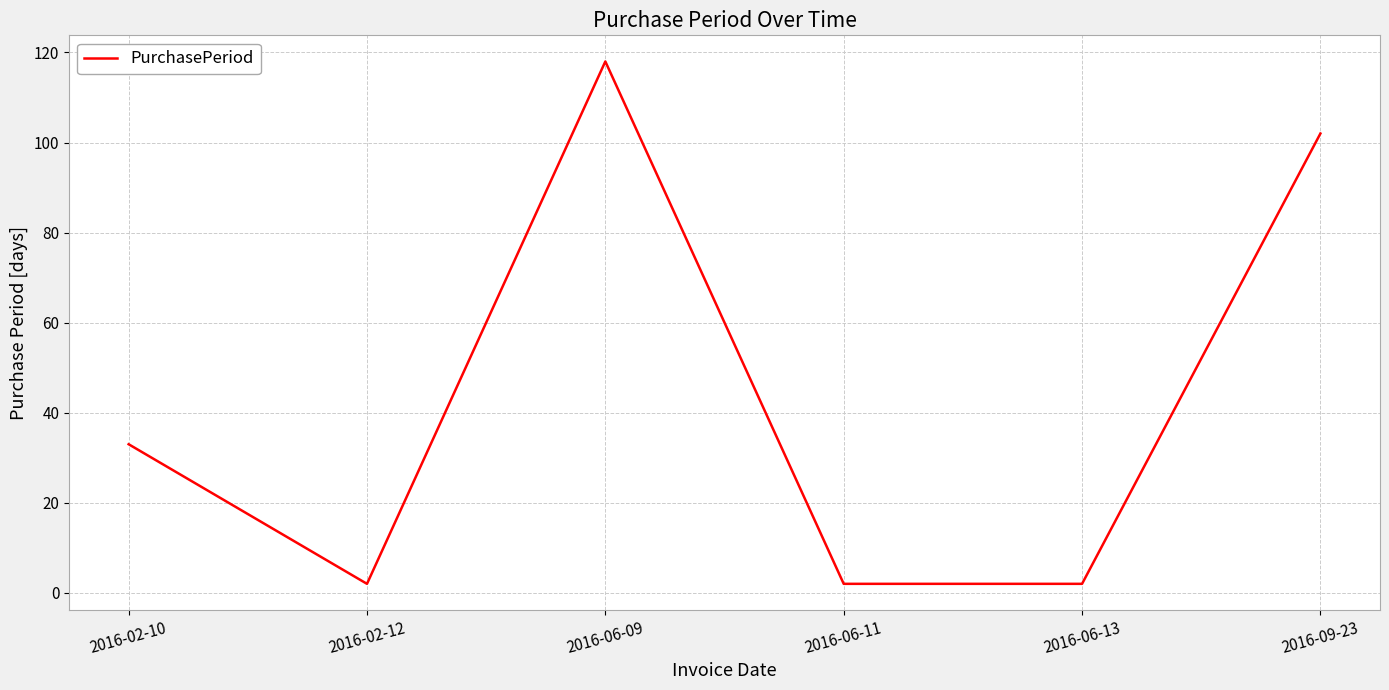

How many lines are shown in the chart?

1